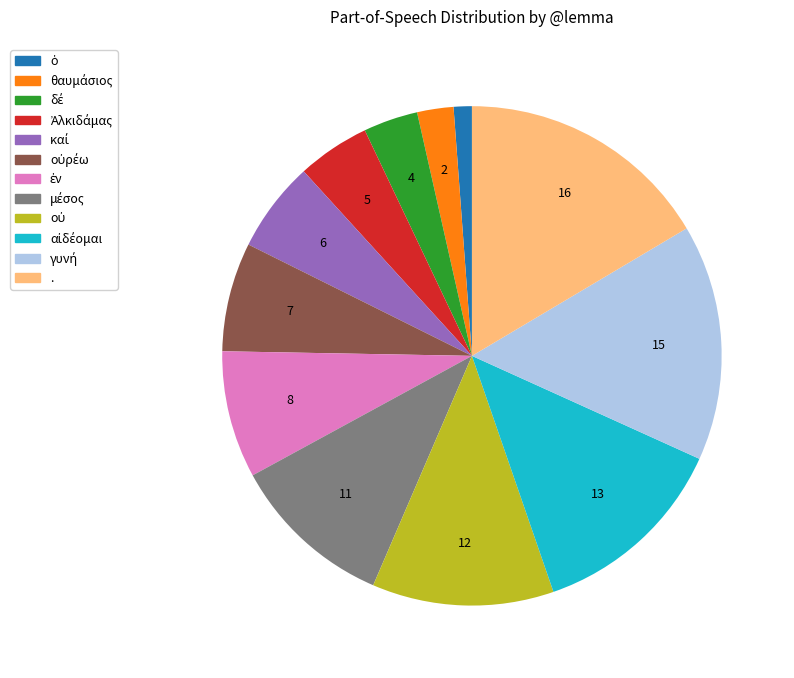

Is it true that . is 16% of the pie?

True